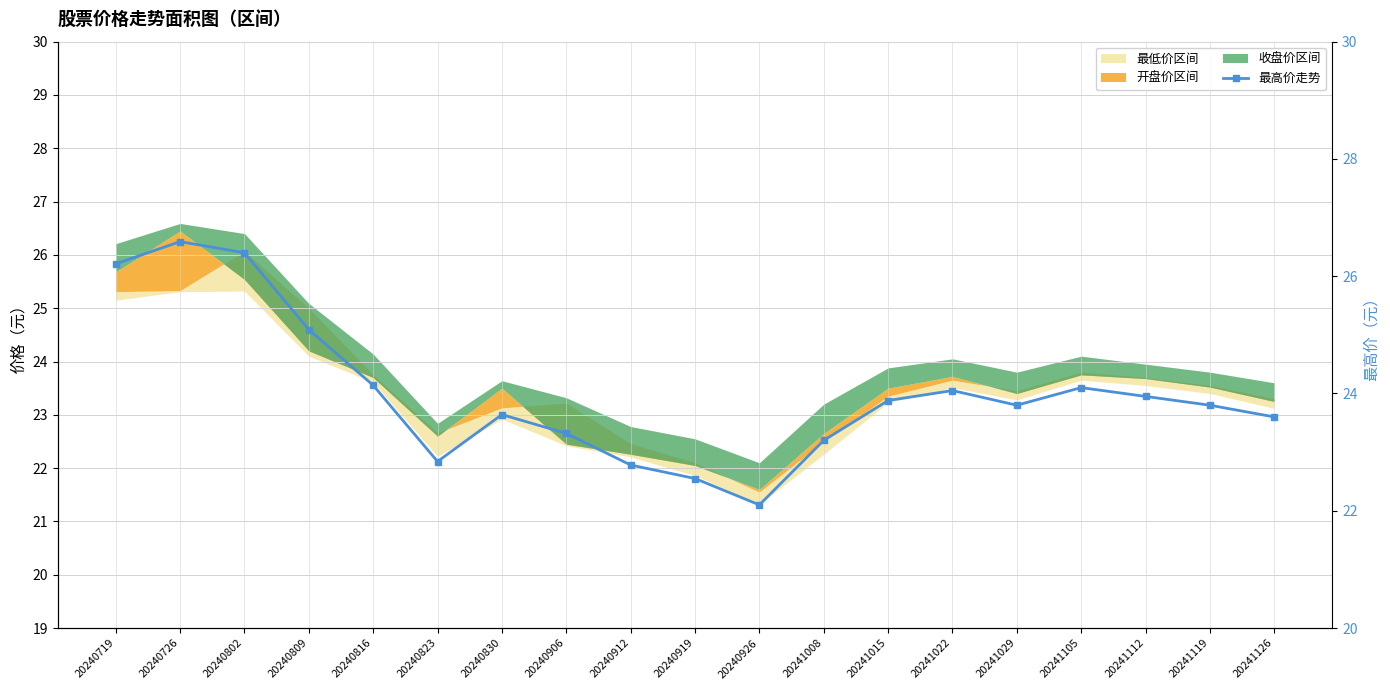

List the labels in order of value, smallest first.

20240926, 20240919, 20240912, 20240823, 20241008, 20240906, 20241126, 20240830, 20241029, 20241119, 20241015, 20241112, 20241022, 20241105, 20240816, 20240809, 20240719, 20240802, 20240726